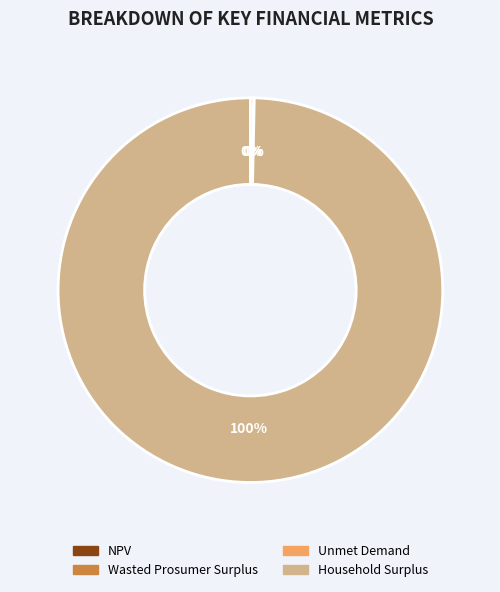

To the nearest percent, what is the average slice percentage?

25%